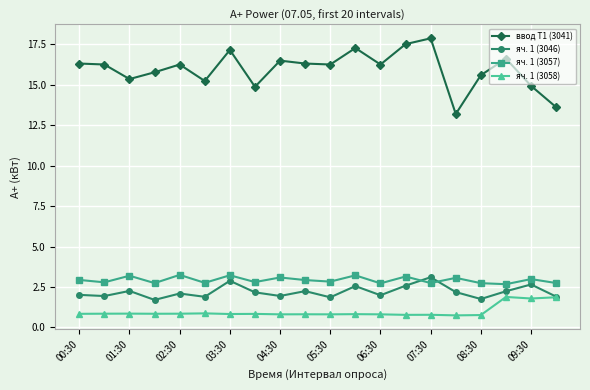

True or false: яч. 1 (3046) and ввод Т1 (3041) intersect in this chart.

False